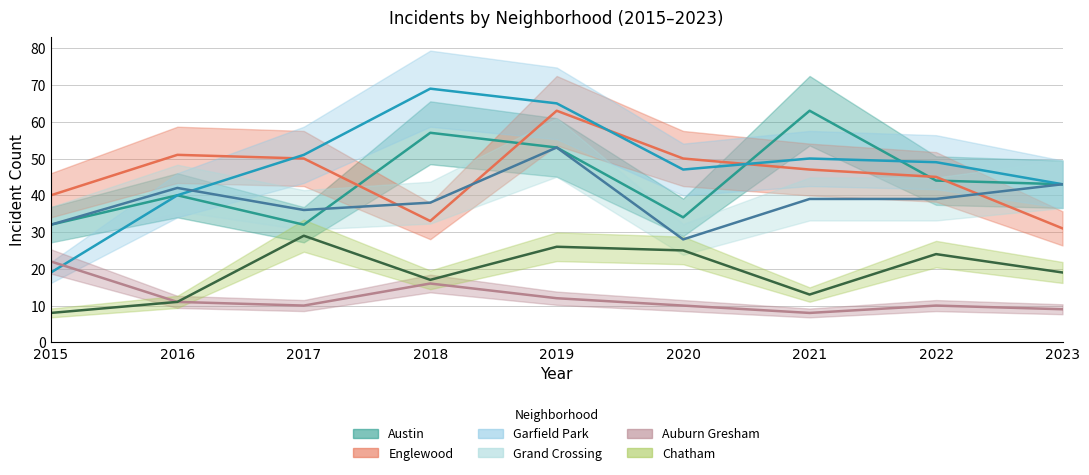

At which label does Englewood reach its peak?

2019